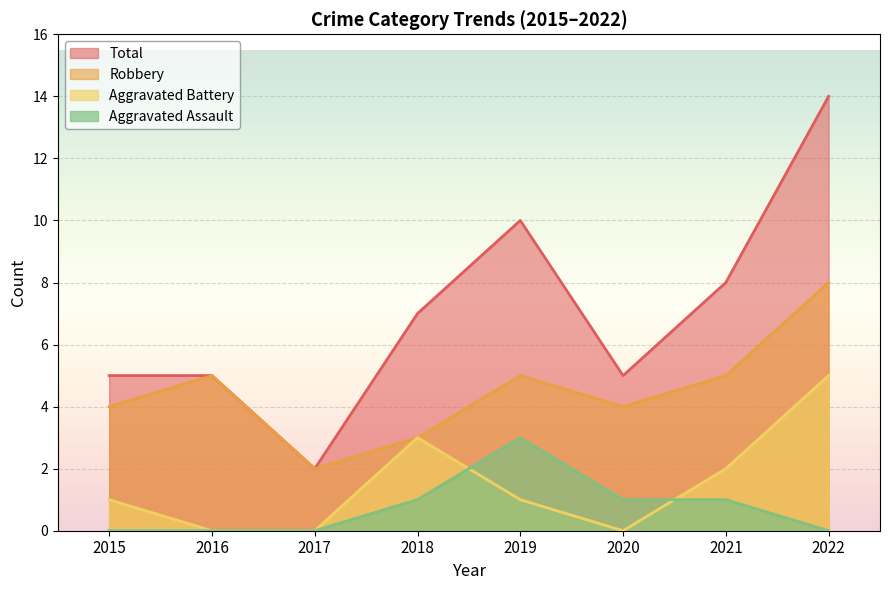

Where is the first local maximum for Aggravated Assault?

2019